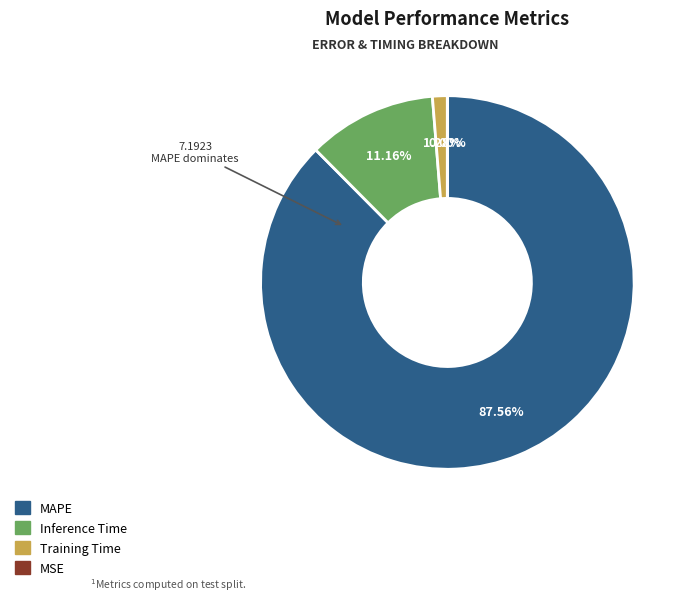

Which category has the biggest portion of the pie?

MAPE